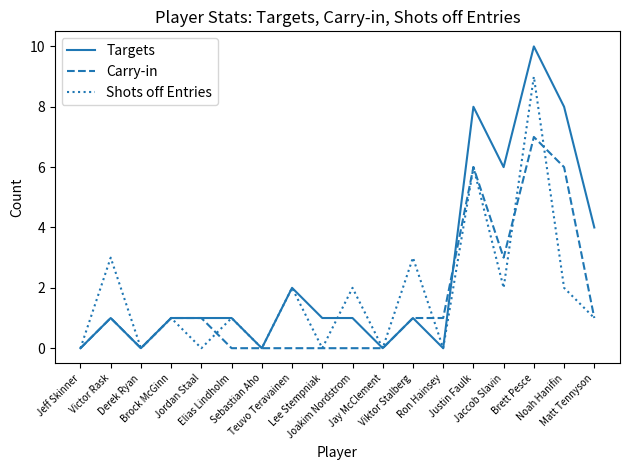

What is the difference between the Carry-in values at Elias Lindholm and Ron Hainsey?

1